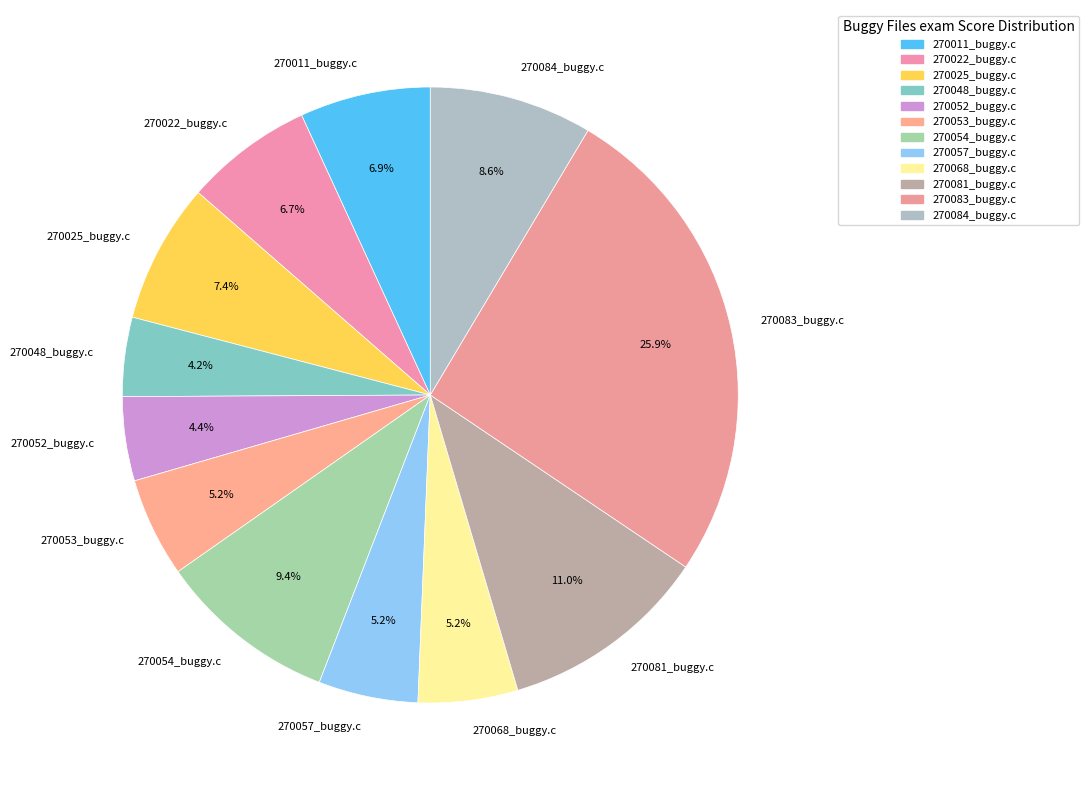

To the nearest percent, what portion does 270022_buggy.c represent?

7%